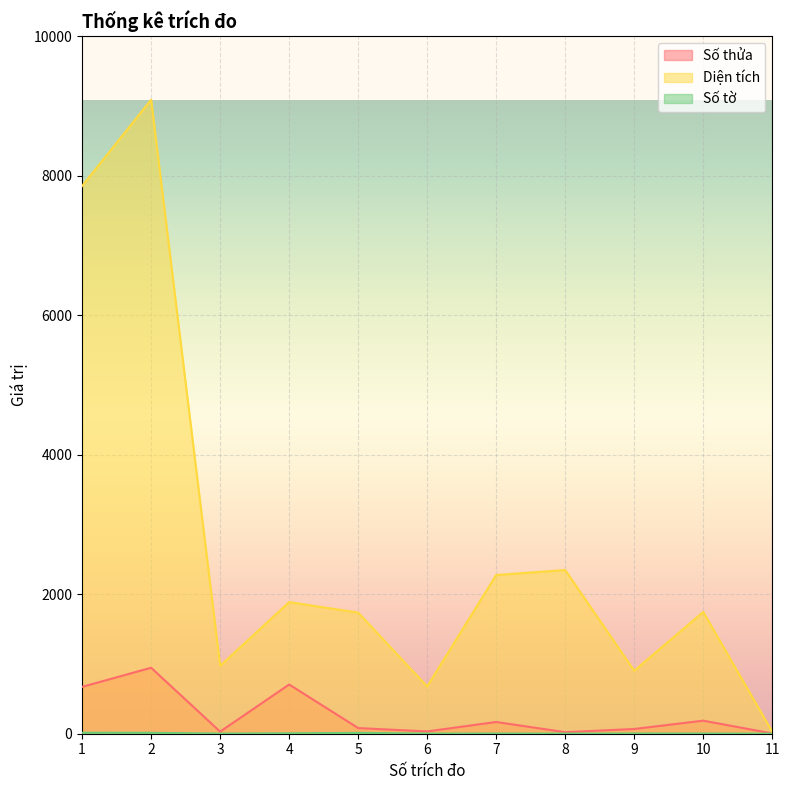

How many interior local peaks does the Diện tích series have?

4